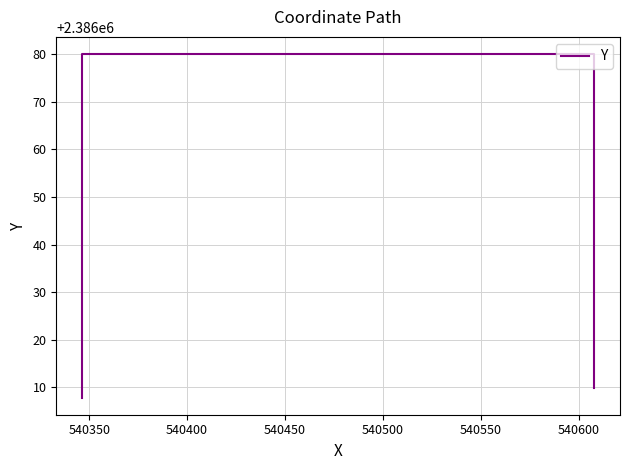

True or false: there are more than 2 points higher than both neighbors.

False